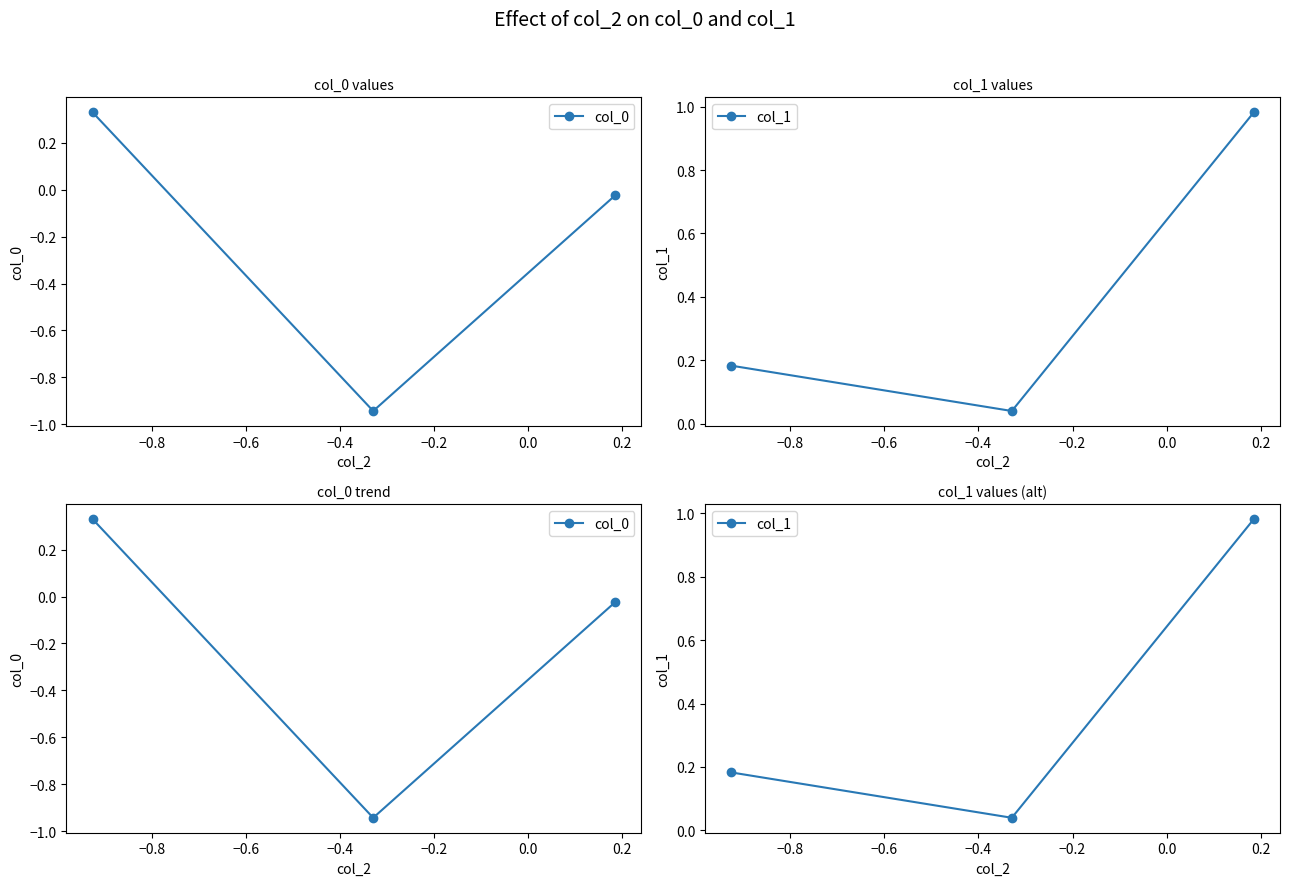

Which has a higher value, −0.6 or −0.8?

−0.6